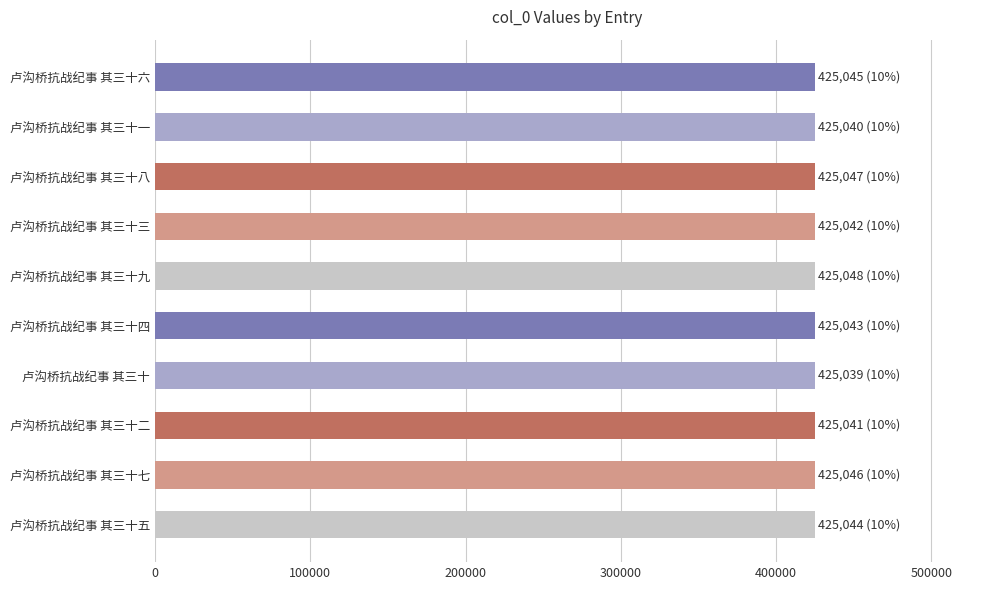

What is the value of the 10th bar from the top?

425044